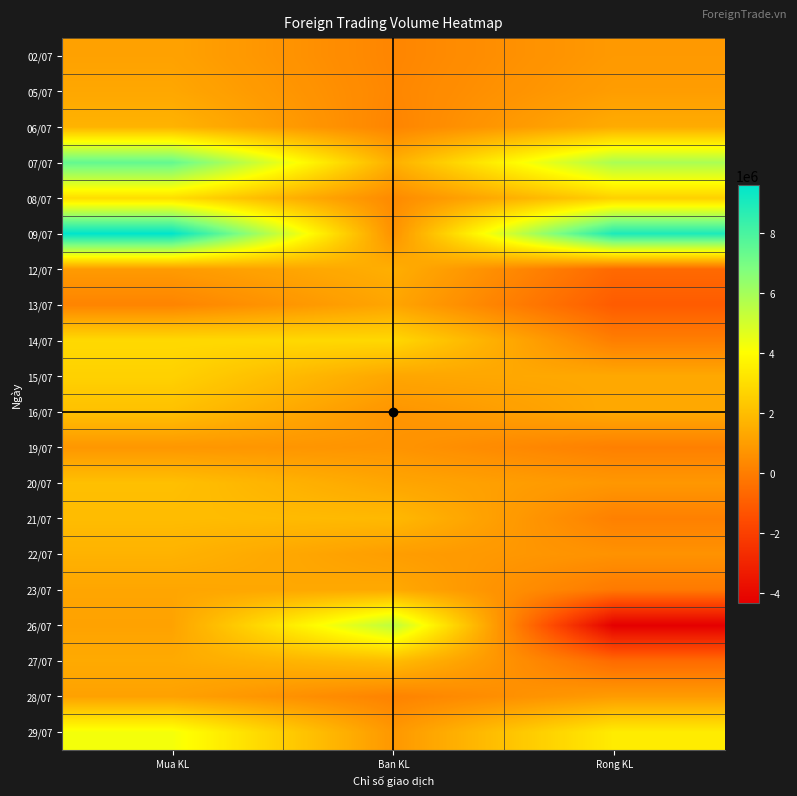

What is the maximum value shown in the chart?

9618800